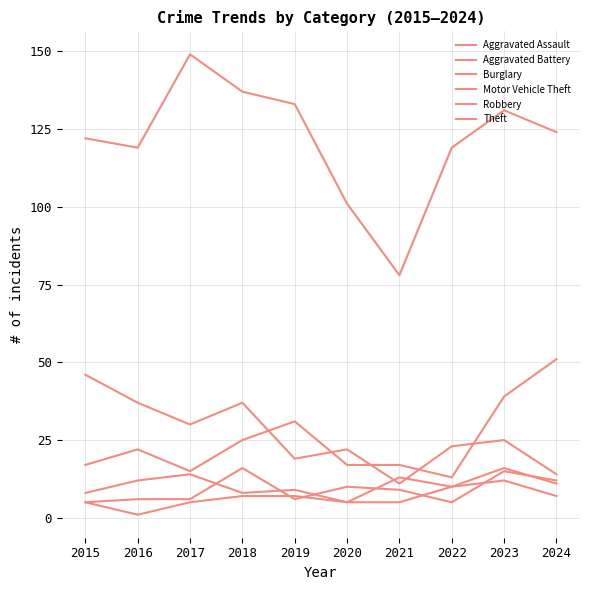

True or false: Theft has more than 1 interior local peaks.

True